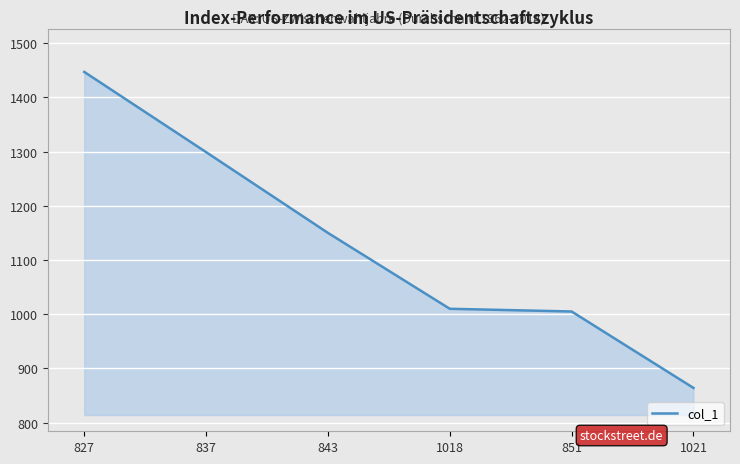

Read the value at 1021, to the nearest 100.

900